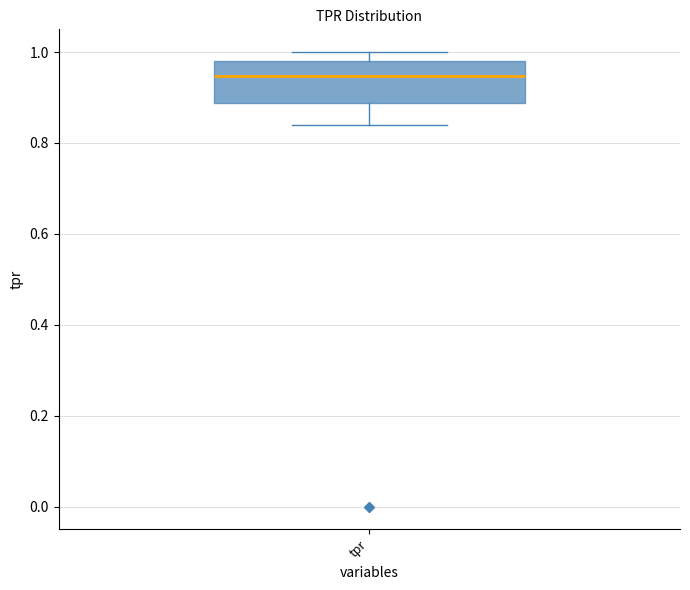

Where does the median line of the box for tpr sit on the y-axis? The values are not printed on the chart, so give them approximately, as read against the axis.

0.94